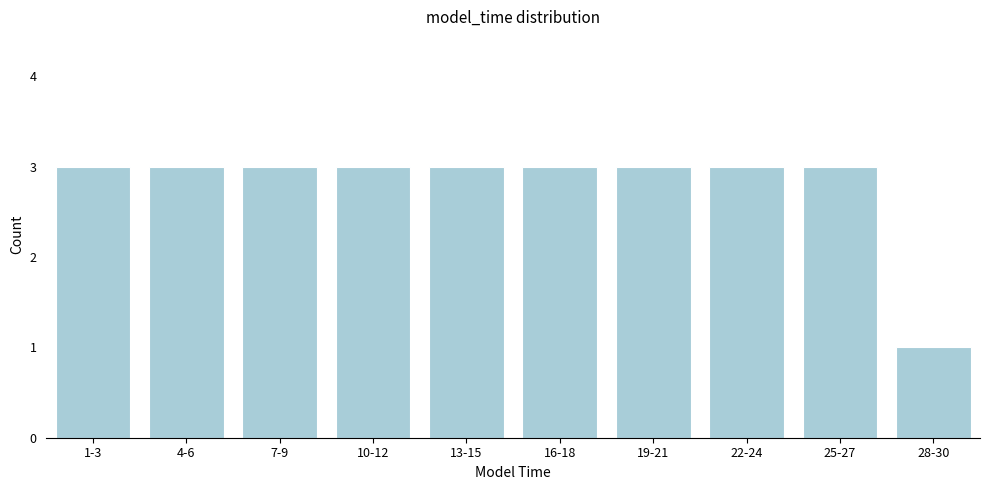

Reading left to right, extract all data points from this chart.

1-3=3	4-6=3	7-9=3	10-12=3	13-15=3	16-18=3	19-21=3	22-24=3	25-27=3	28-30=1